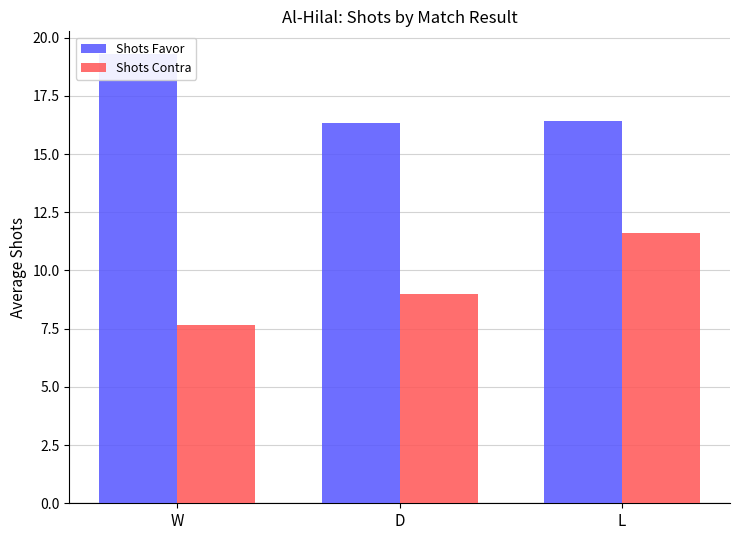

Count the number of categories in the chart.

3